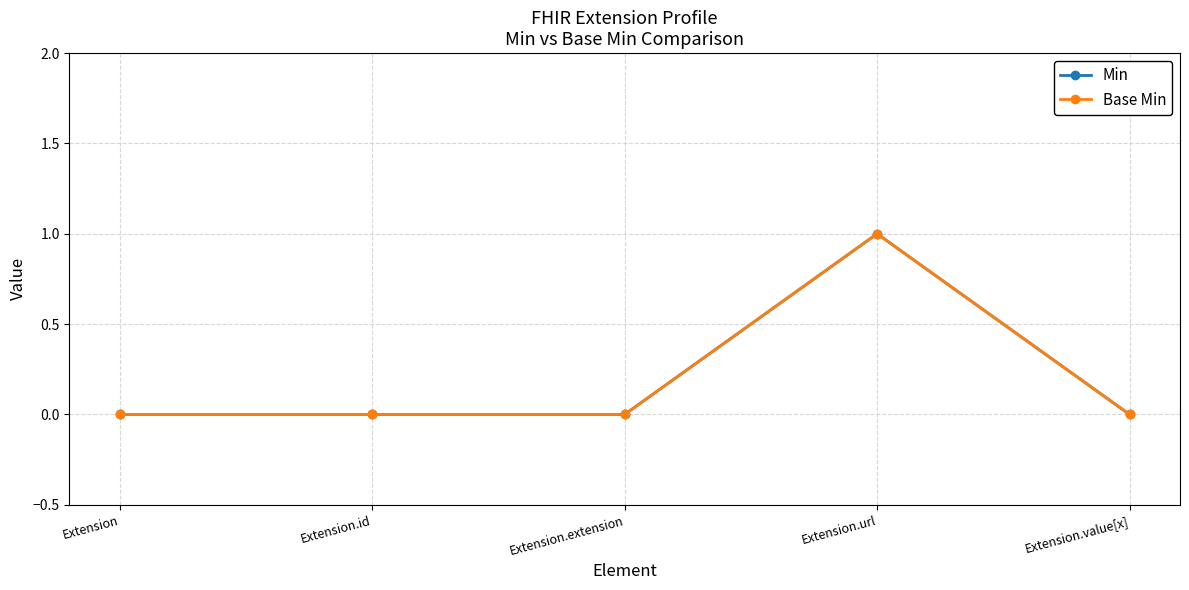

Does the chart have visible grid lines?

Yes